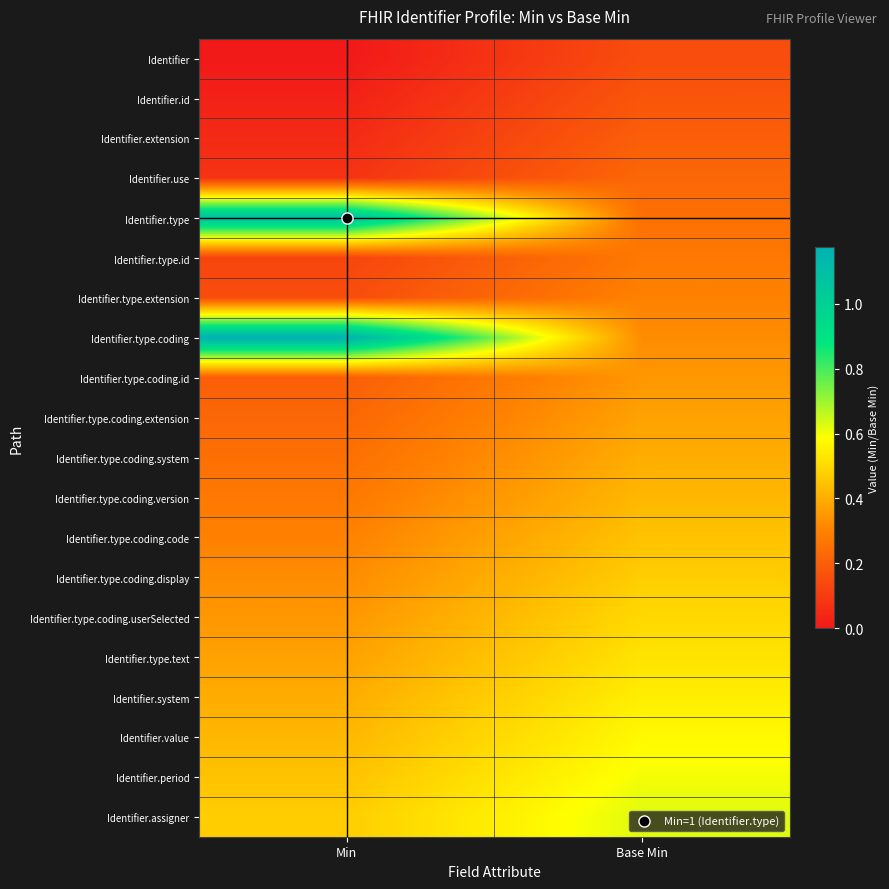

Which series has the widest spread of values?

Identifier.type